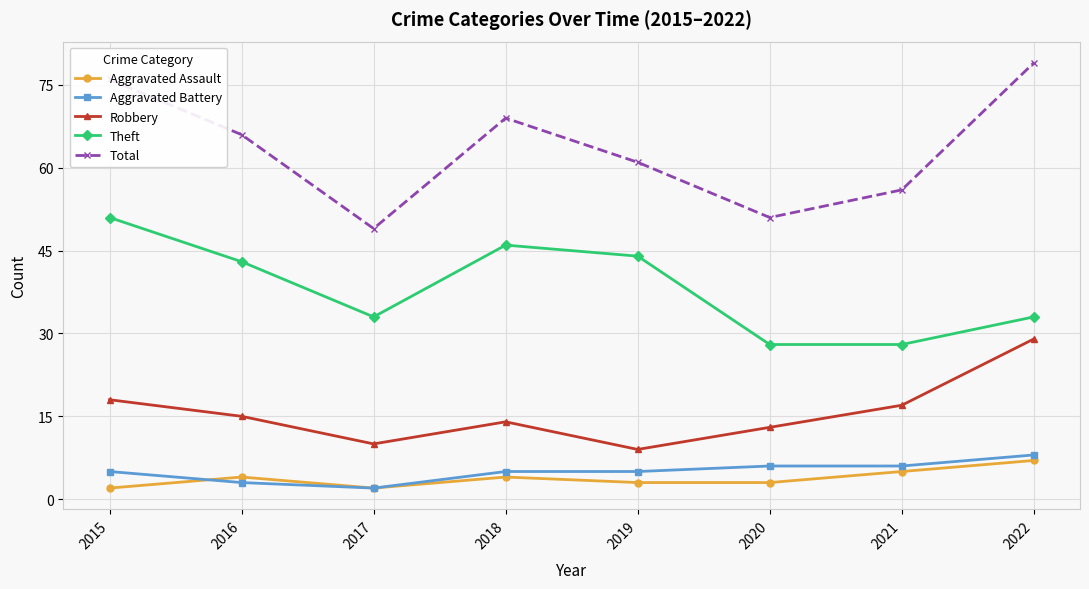

True or false: Robbery and Aggravated Battery cross at least once.

False